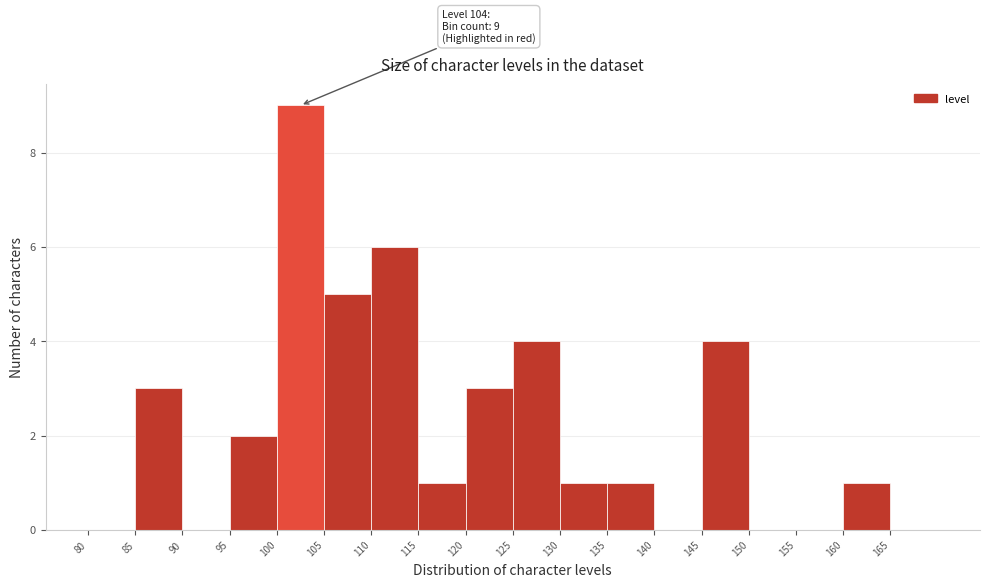

Which range on the x-axis has the tallest bar?

100 to 105